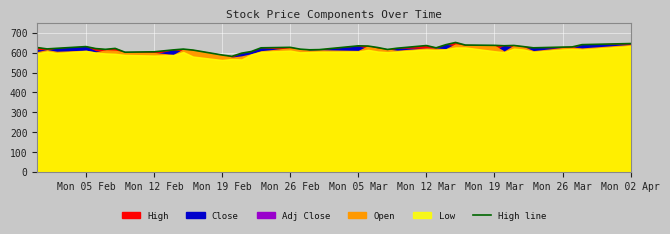

How many interior local peaks (higher than both neighbors) does the data have?

8